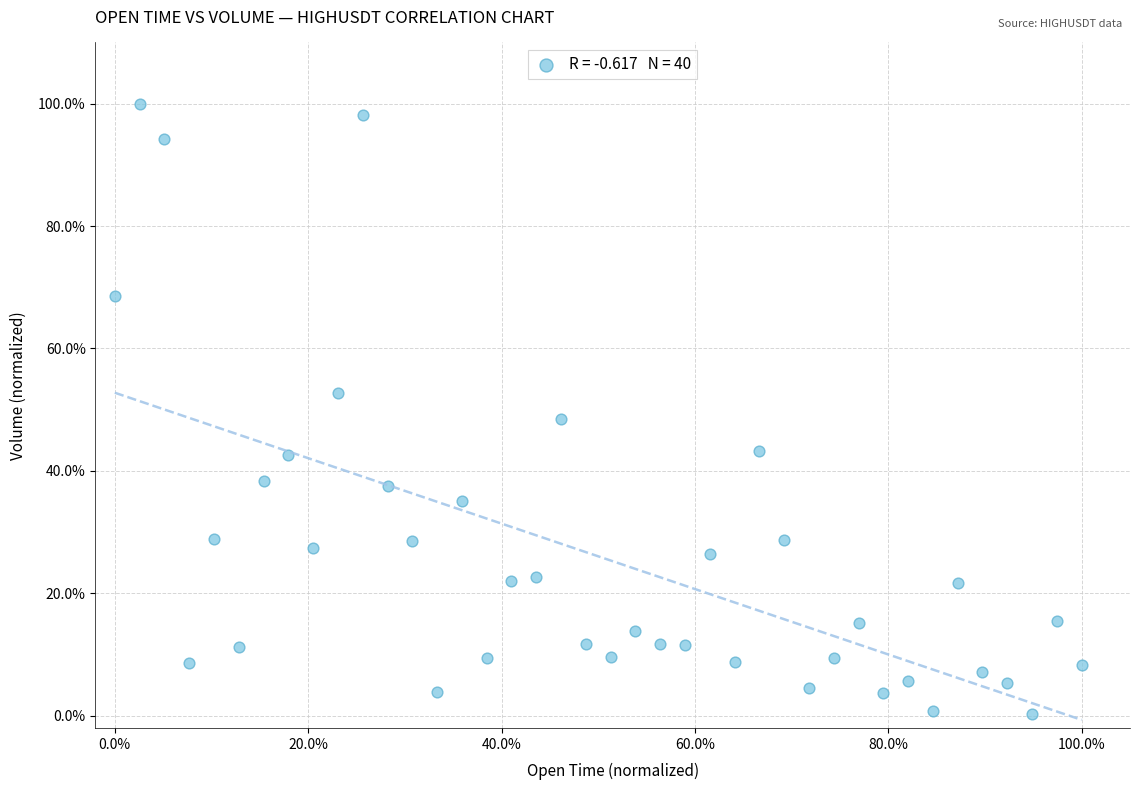

What is the range of X values (max minus min)?

100.0